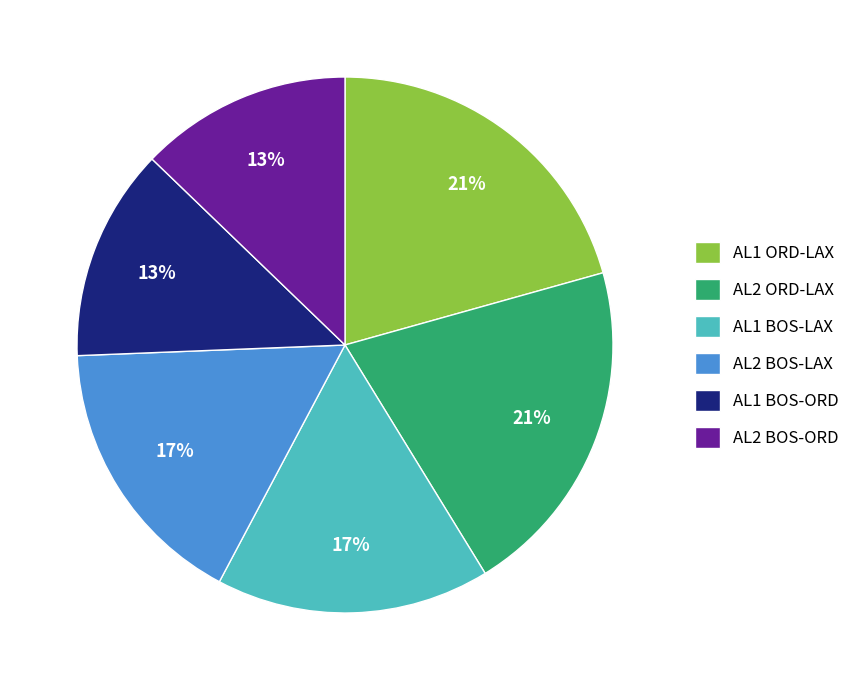

The AL1 BOS-ORD slice represents 13% of the pie. True or false?

True